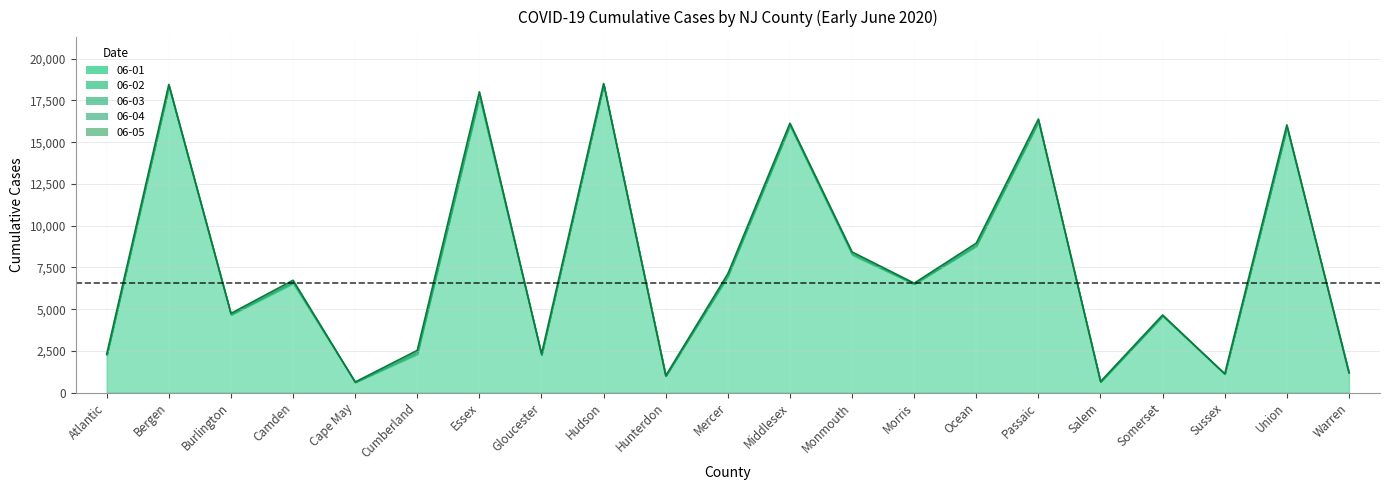

Which category has the highest value in the 2020-06-04_cases series?

Hudson